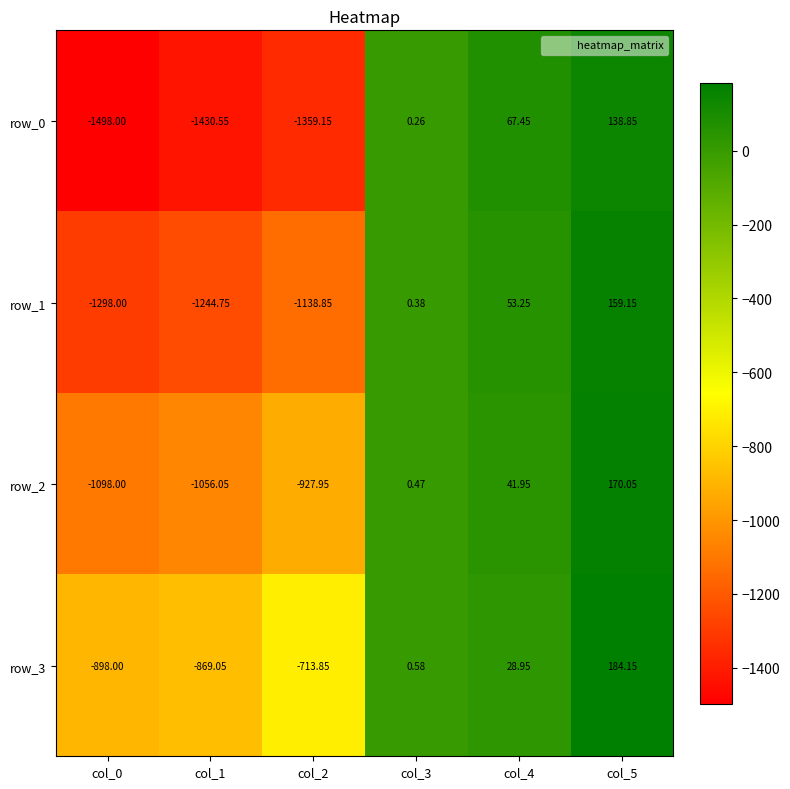

Is the value of row_1 at col_3 greater than the value of row_2 at col_2?

Yes